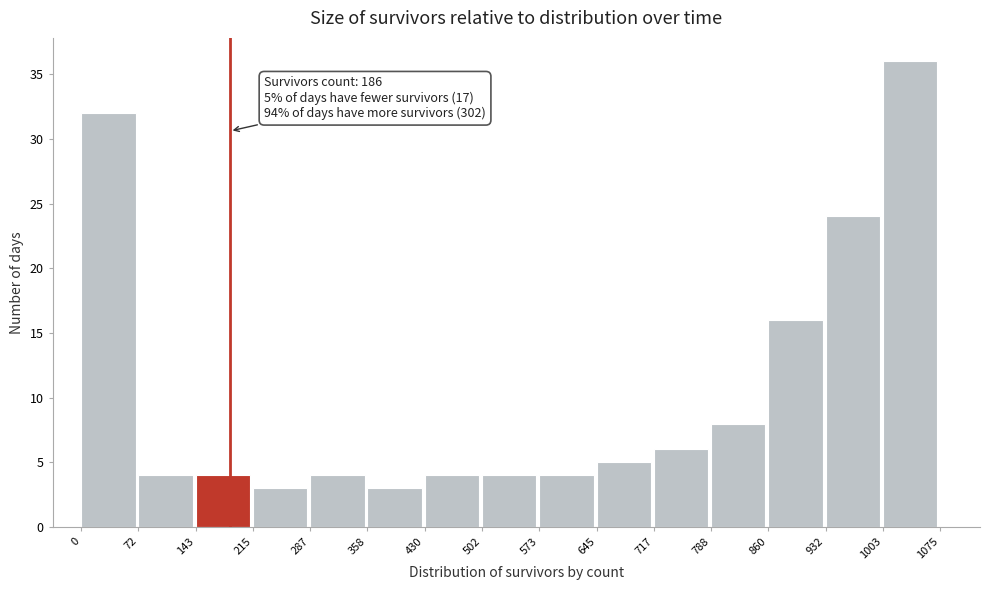

Over which range of the x-axis is the bar tallest?

1003 to 1075